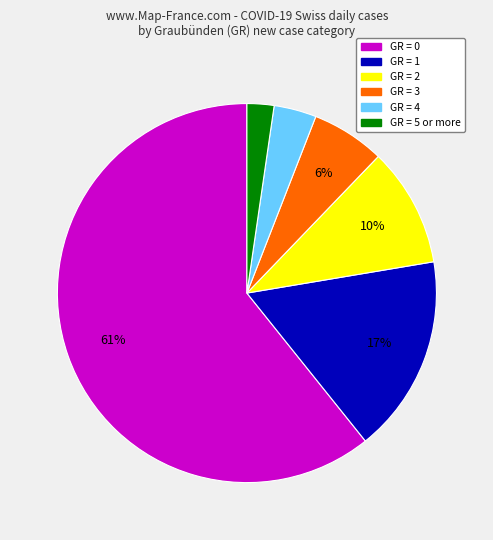

Which slice represents more than half of the pie?

GR = 0